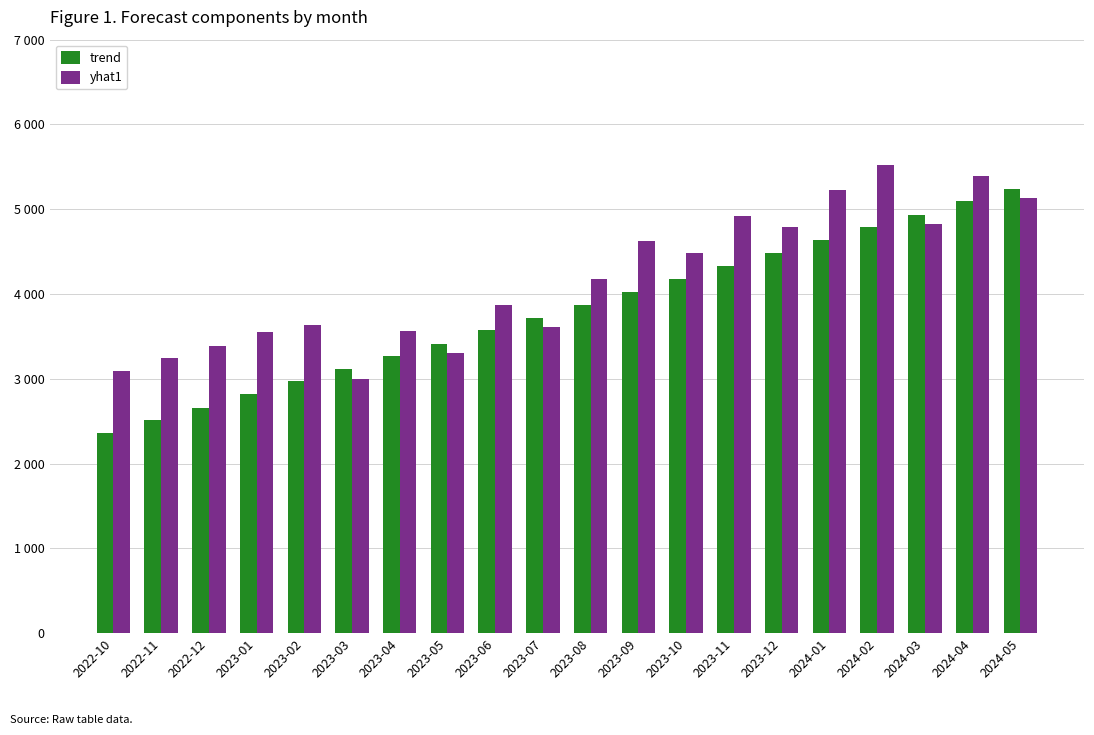

Does the chart contain any negative values?

No